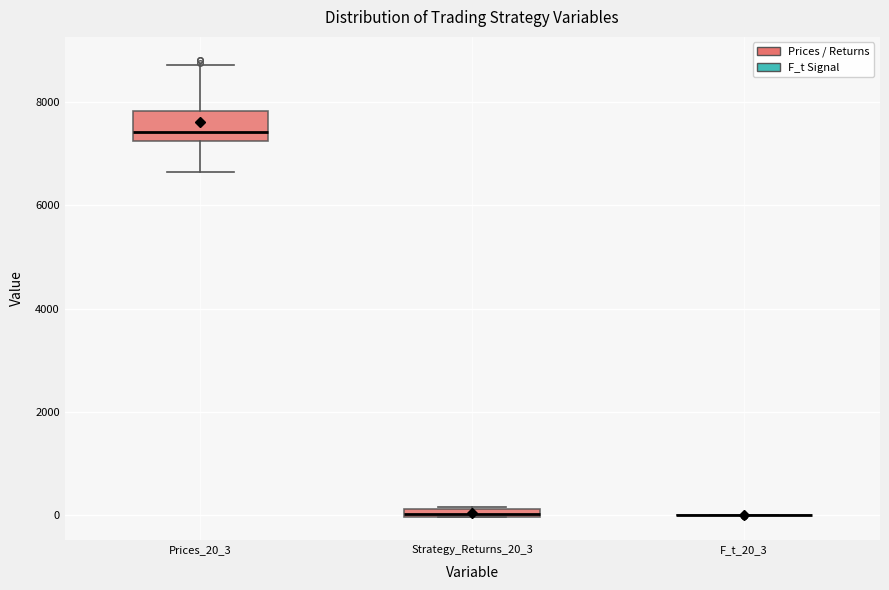

Comparing the boxes themselves (not the whiskers), which one is the tallest?

Prices_20_3